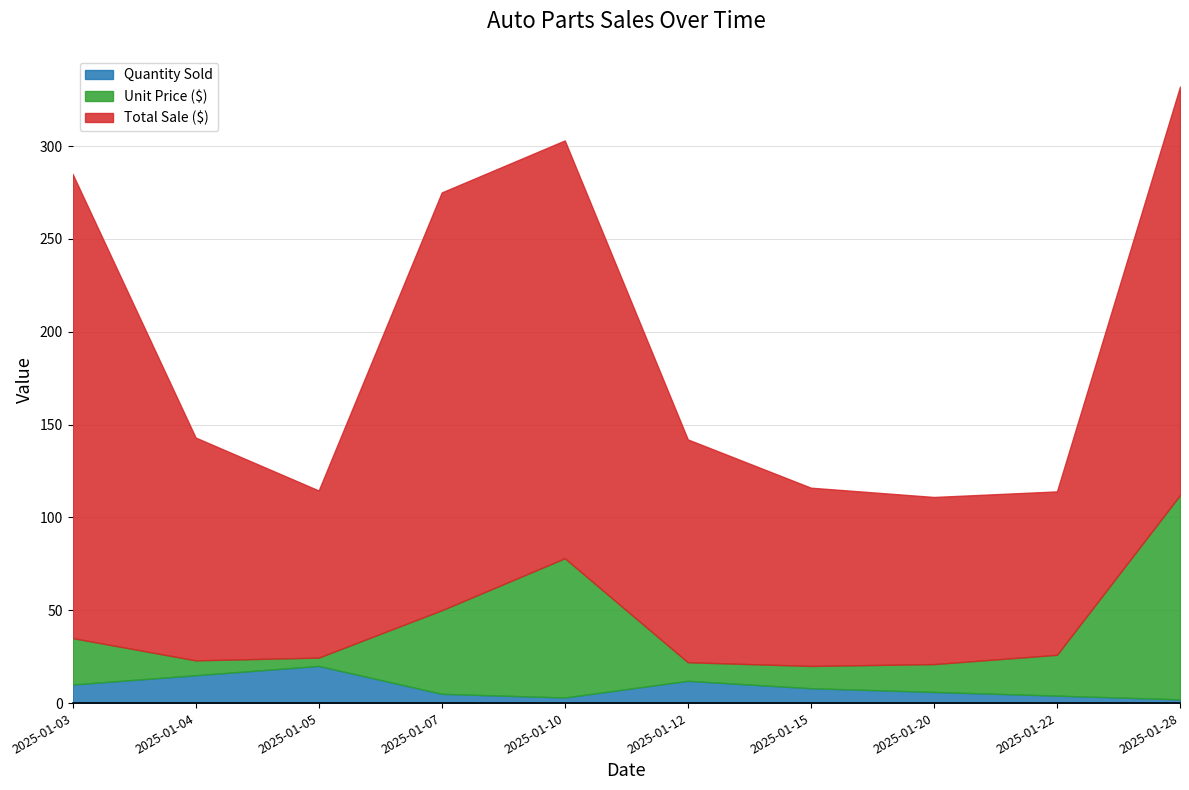

How many interior local peaks does the Quantity Sold series have?

2